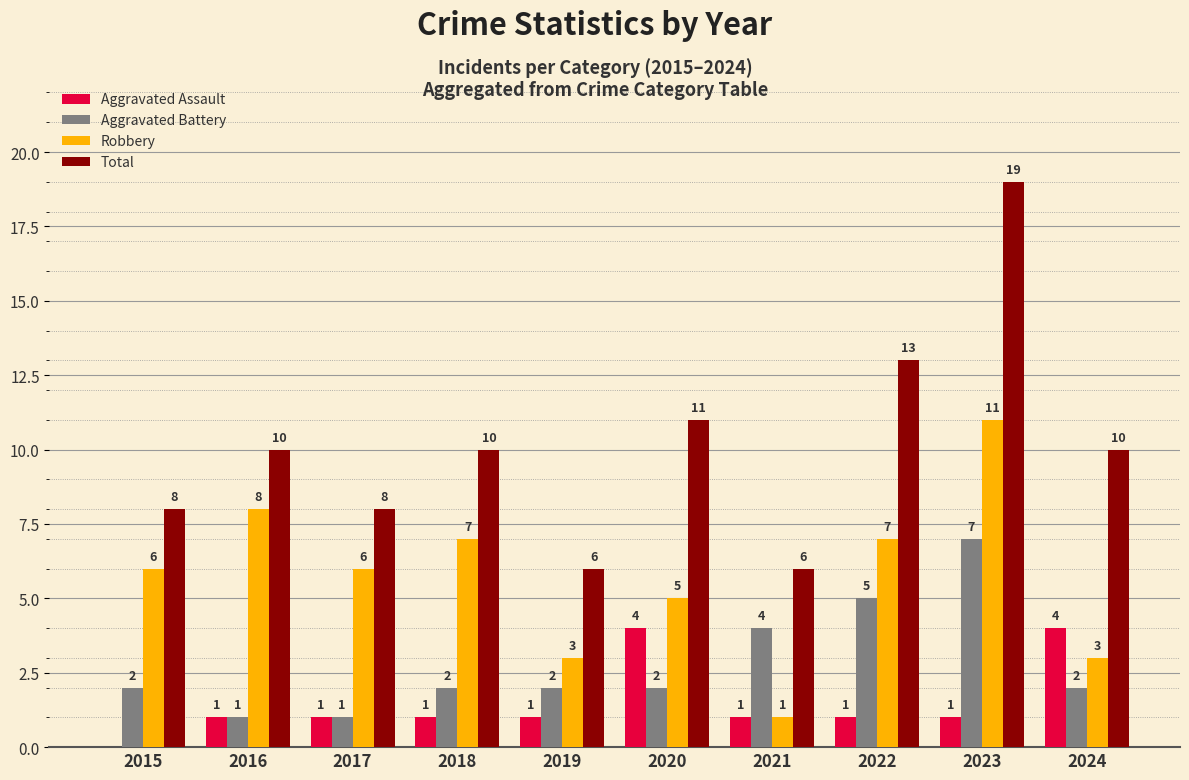

The value of Aggravated Assault at 2015 is 0. True or false?

True